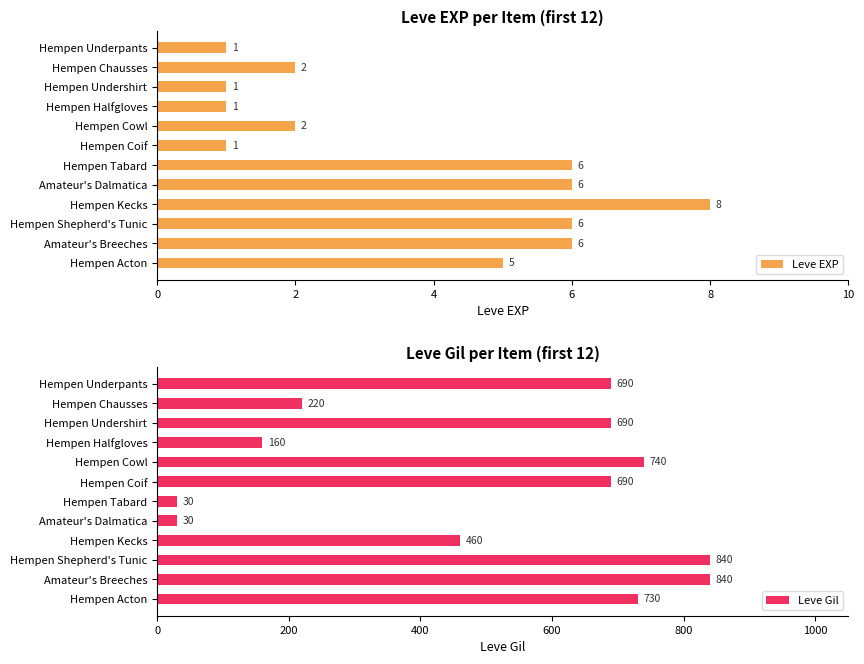

How many bars are there in total?

24